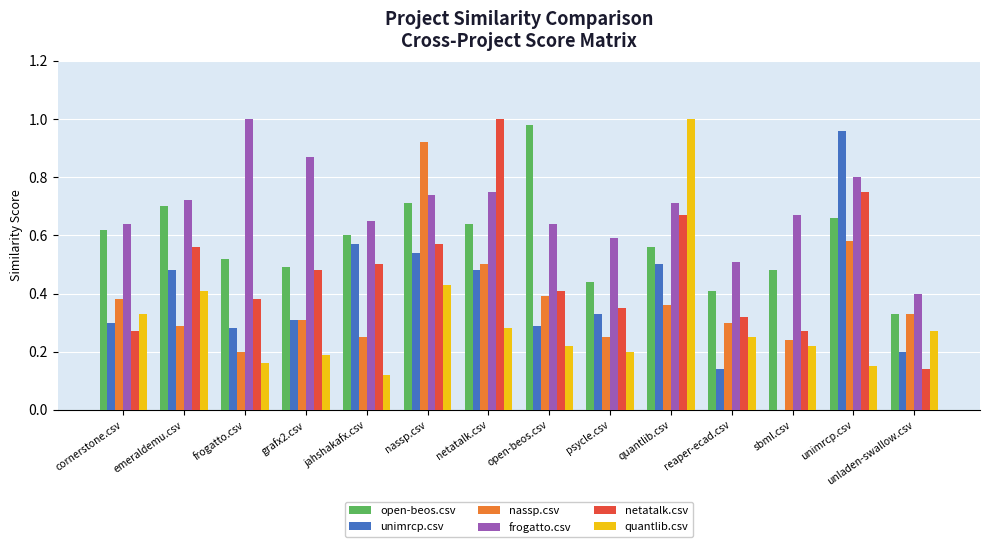

What is the total value across all series at cornerstone.csv?

2.5